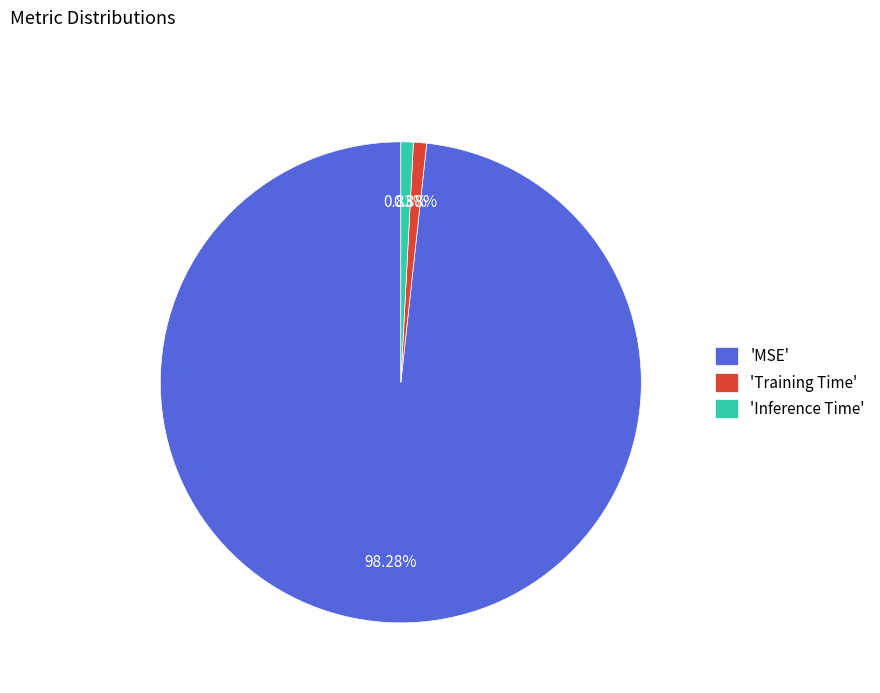

Is there any slice that represents more than half of the pie?

Yes